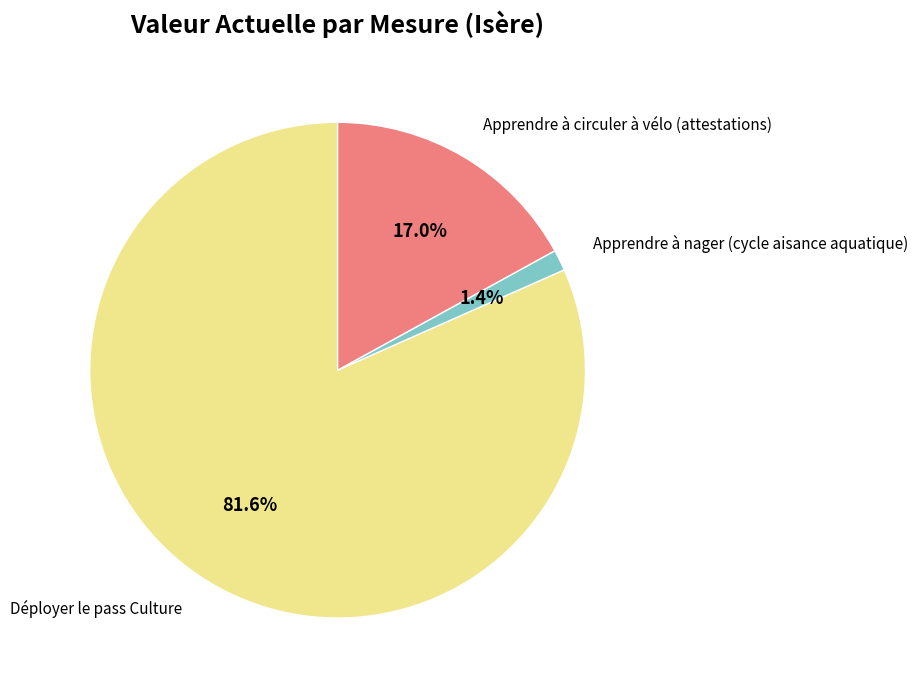

Does Déployer le pass Culture represent more than half of the total?

Yes